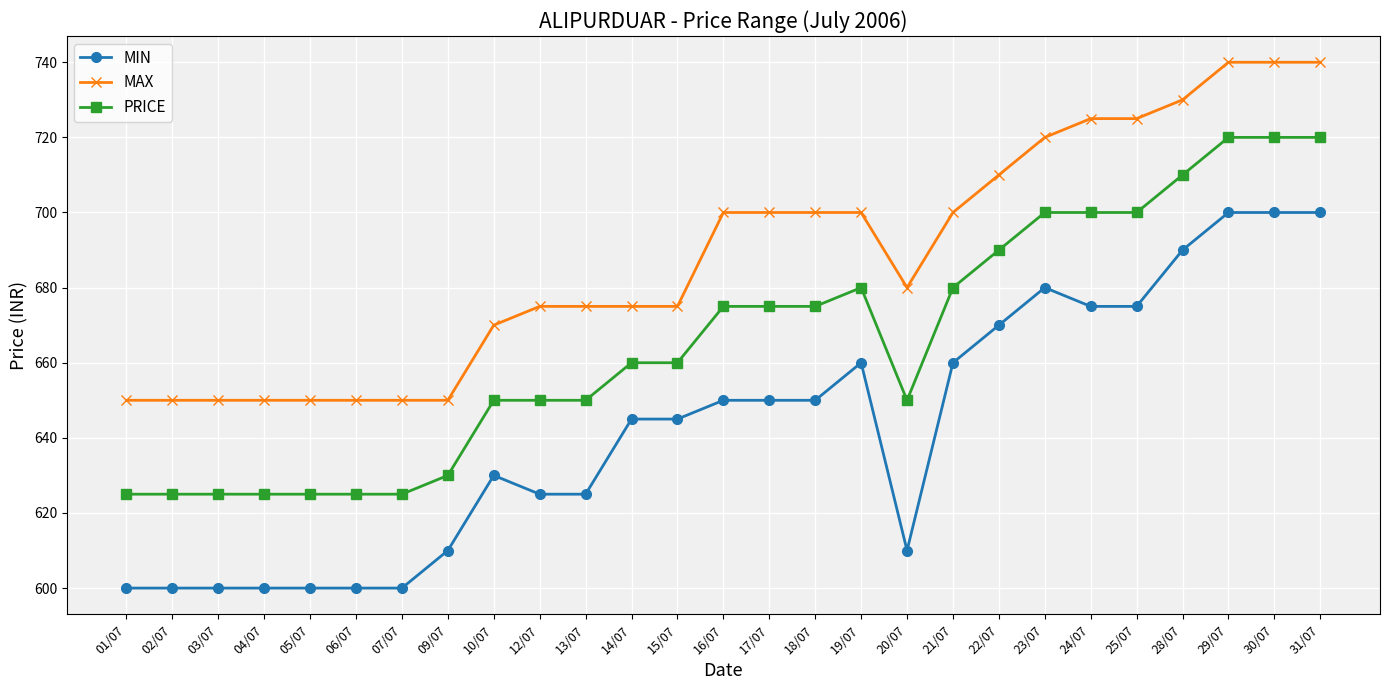

What is the smallest value displayed?

600